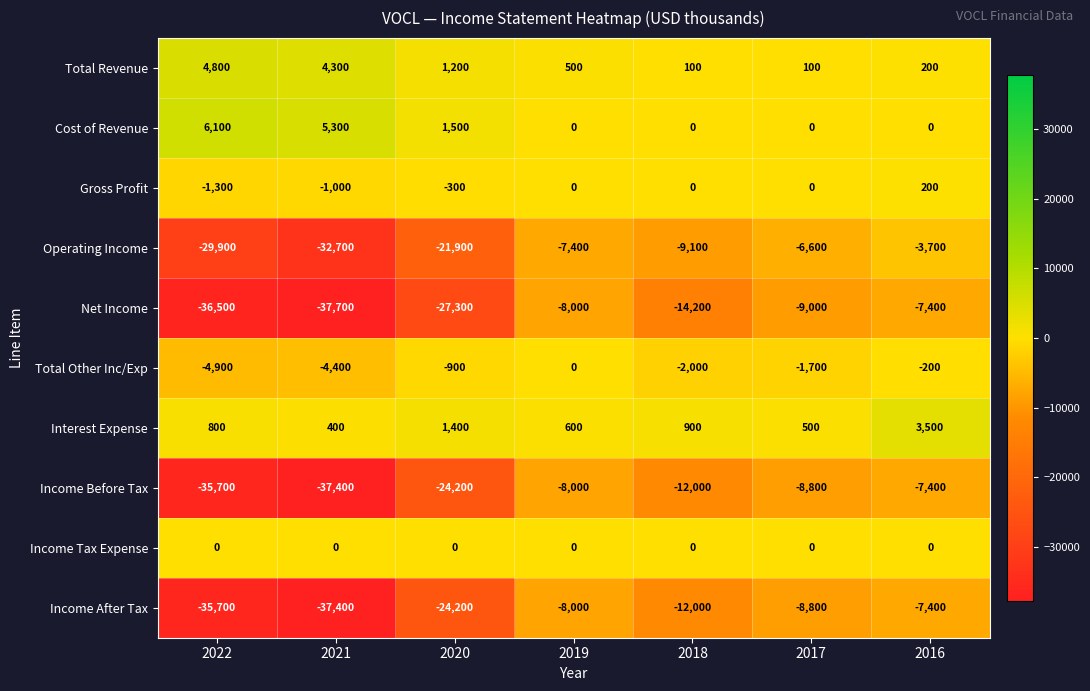

Is it true that Income After Tax equals -8800 at 2017?

True